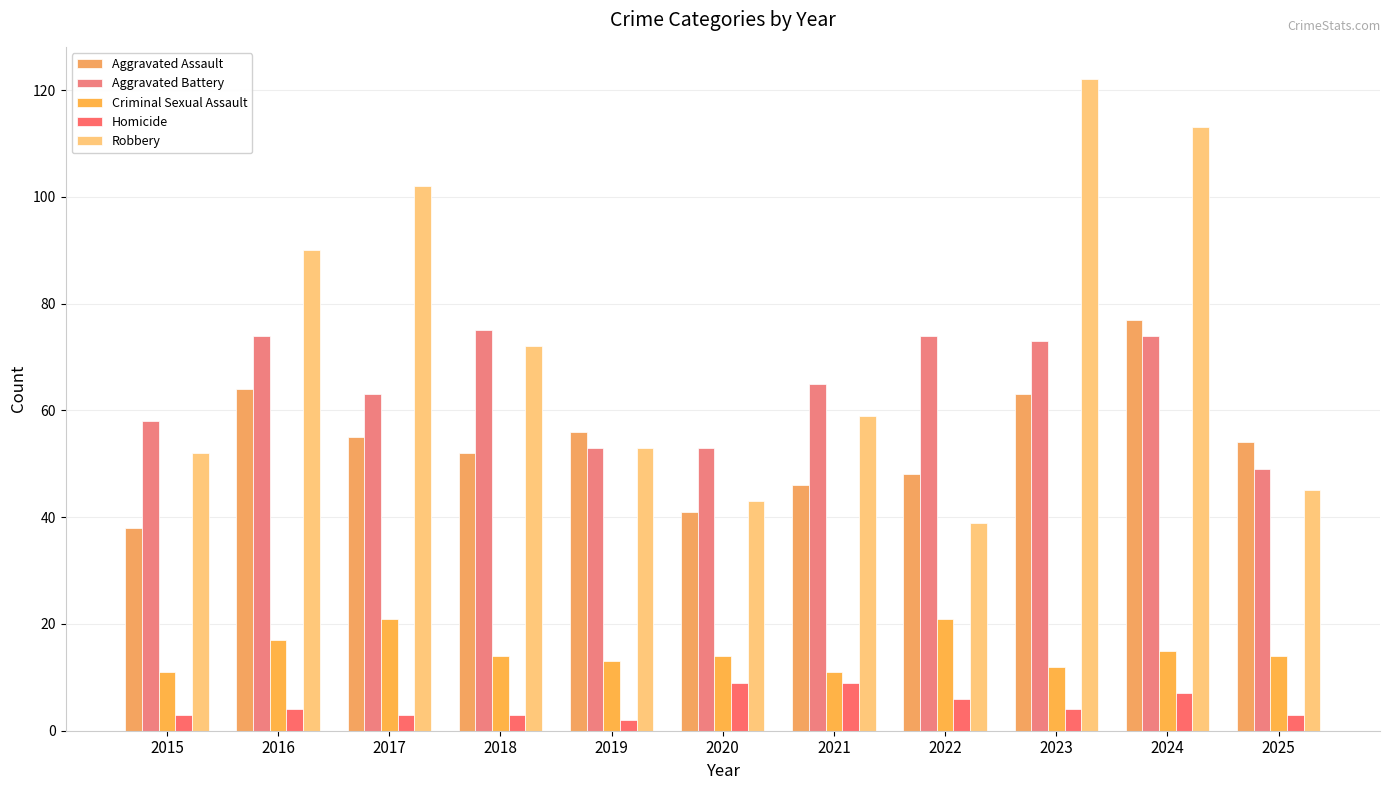

Is the value of Homicide at 2023 greater than the value of Aggravated Assault at 2016?

No